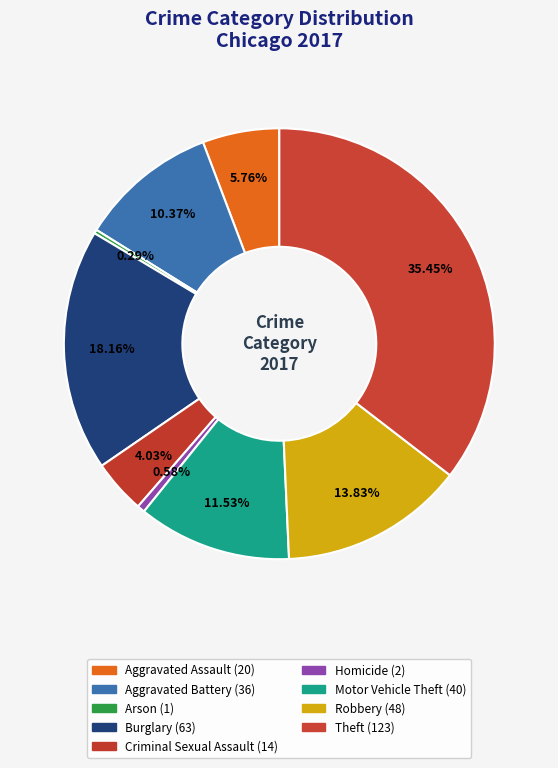

To the nearest percent, what percentage of the pie is Burglary?

18%